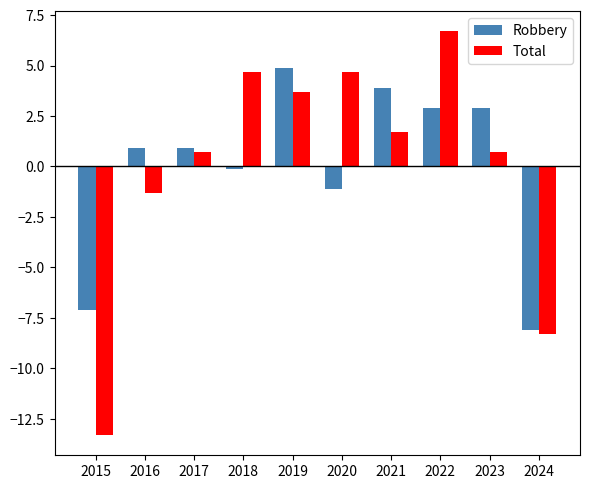

What are all the series names shown in the legend?

Robbery, Total